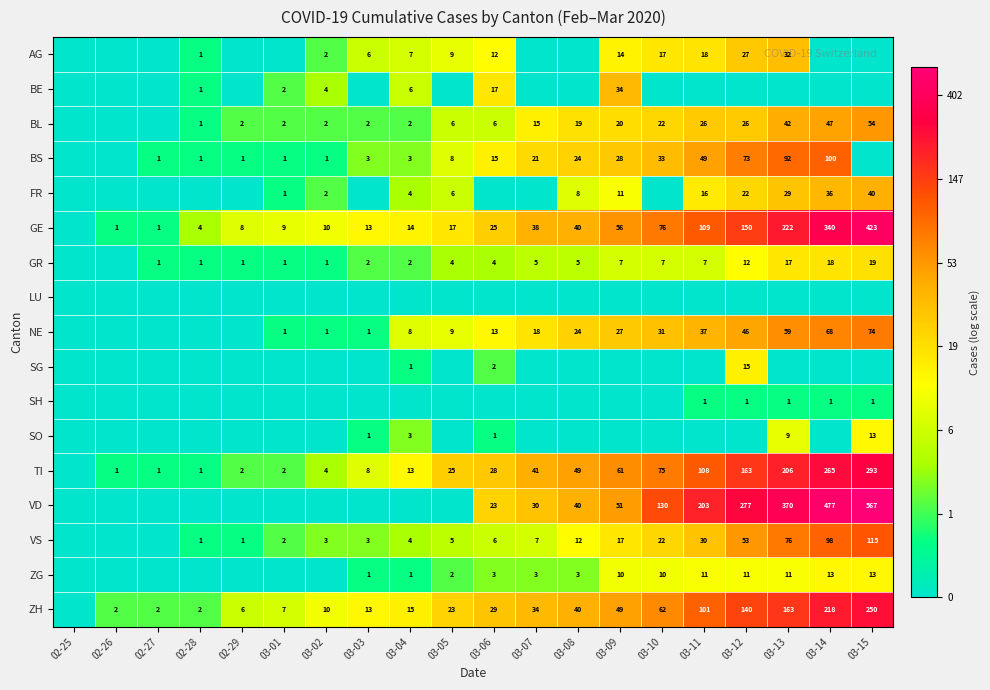

What is the difference between the TI values at 03-08 and 02-26?

48